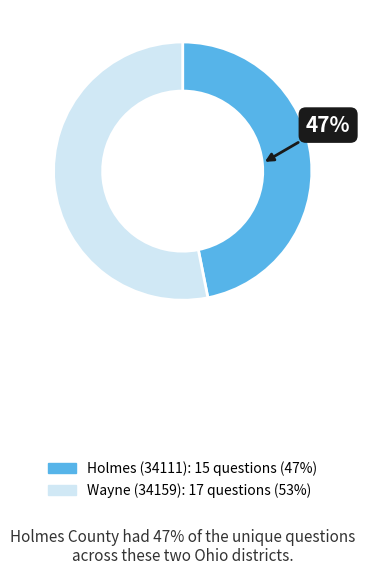

What is the ratio of the value at Wayne (34159) to the value at Holmes (34111)?

1.1